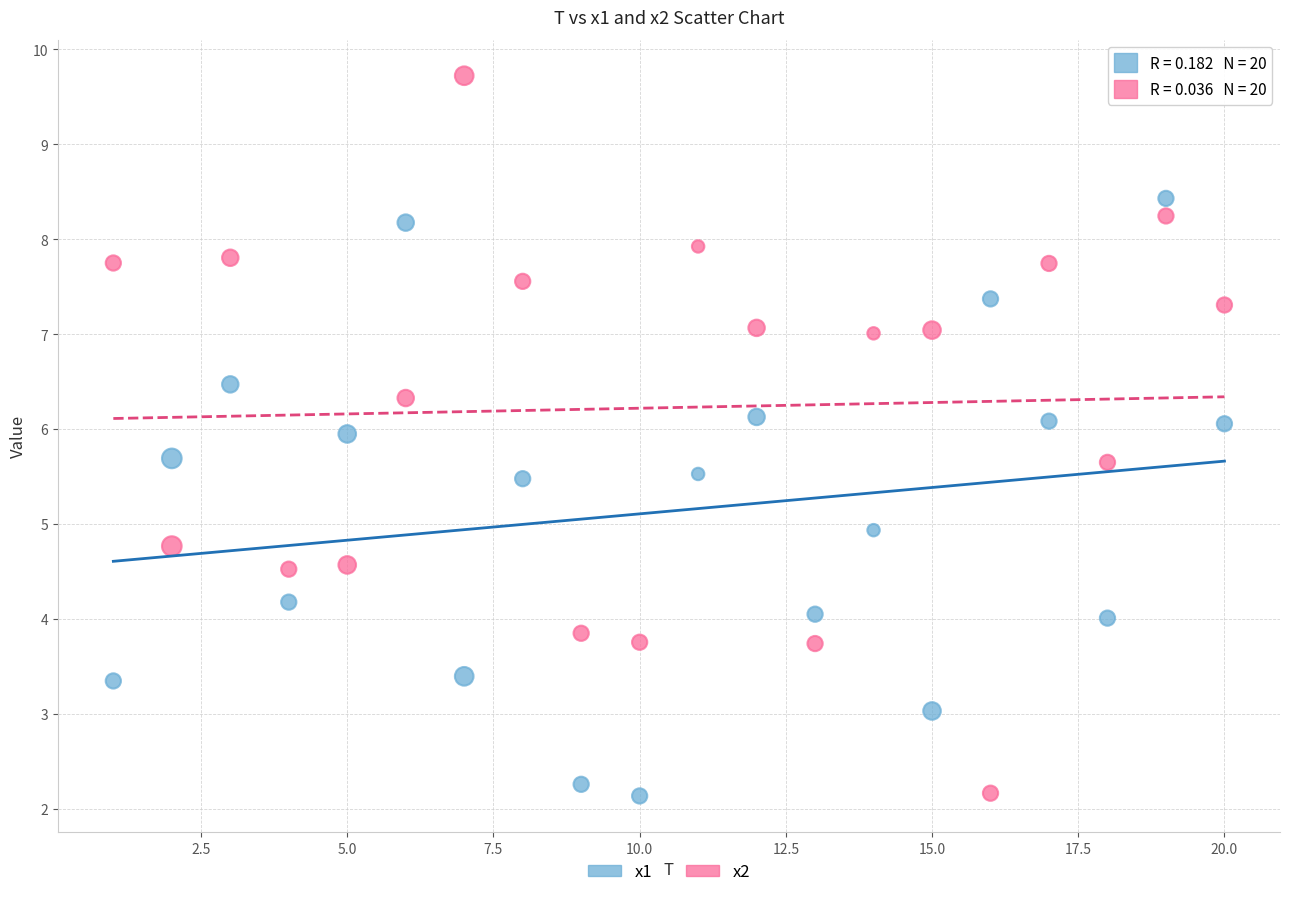

Which series contains the highest Y value?

x2